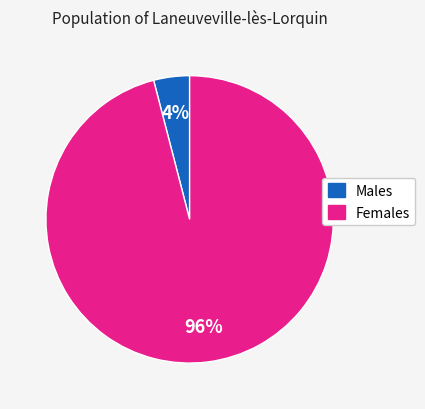

How many segments does this pie chart have?

2